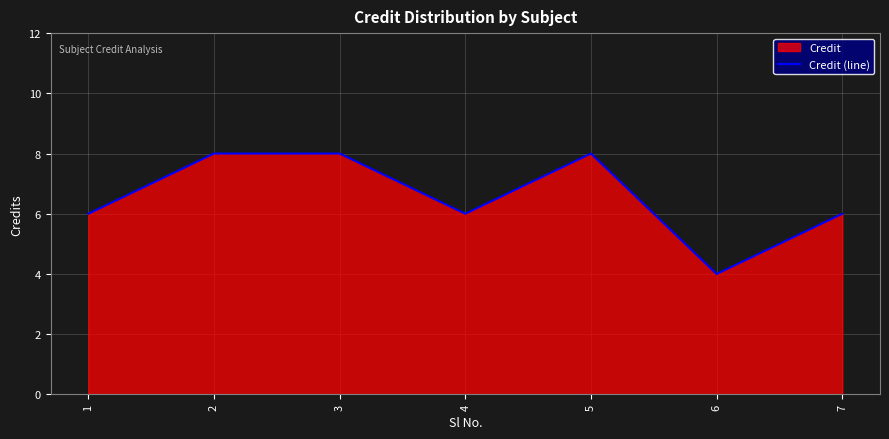

Between 6 and 5, which is larger?

5